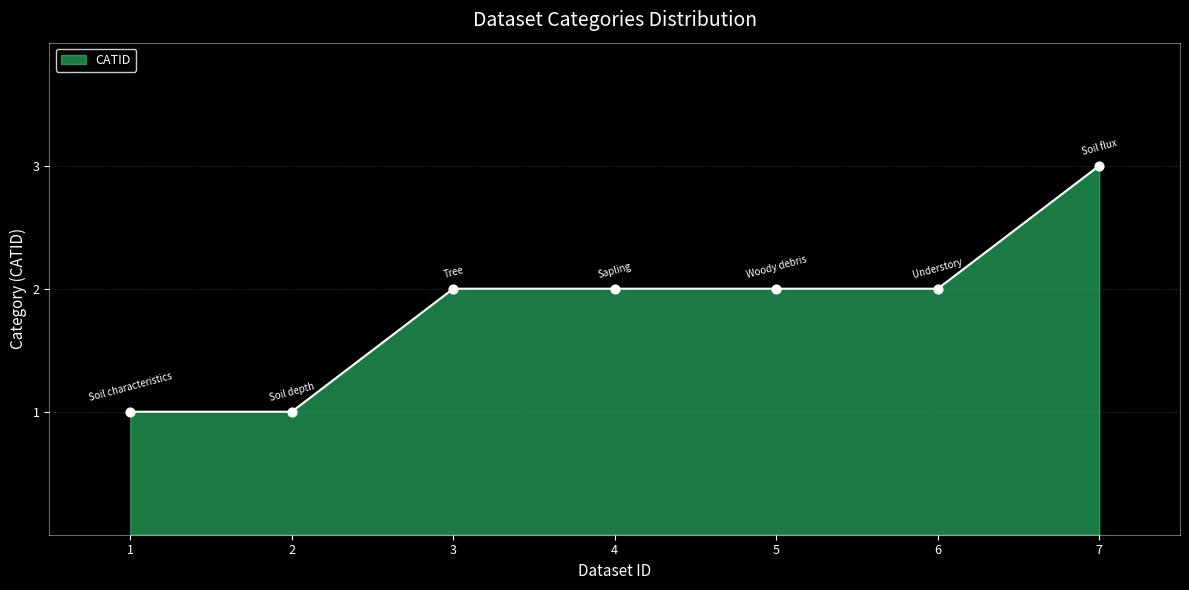

Which has a higher value, 7 or 5?

7